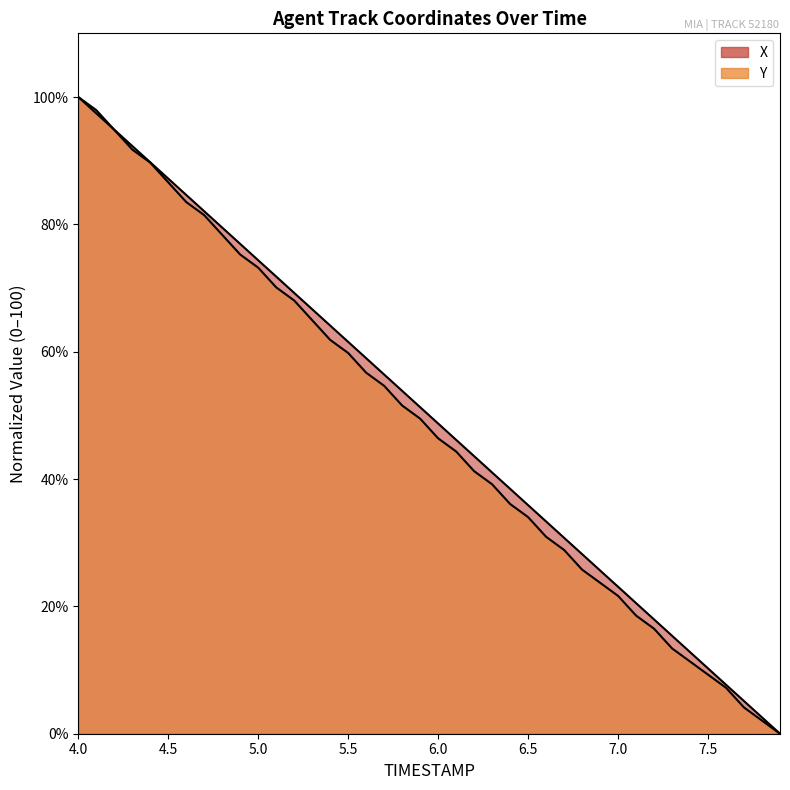

What is the average value of the Y series?

48.6